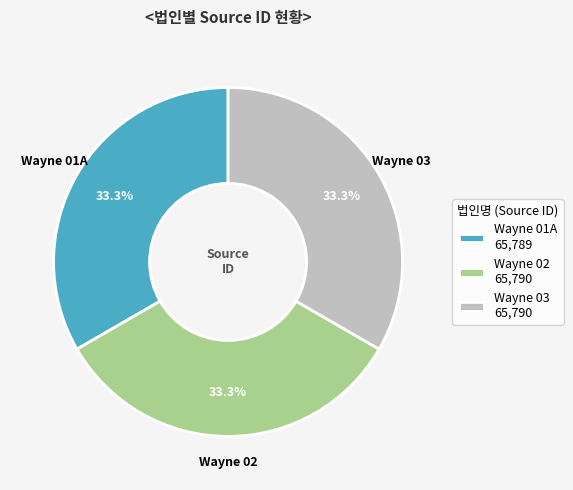

Count the number of slices in the pie.

3